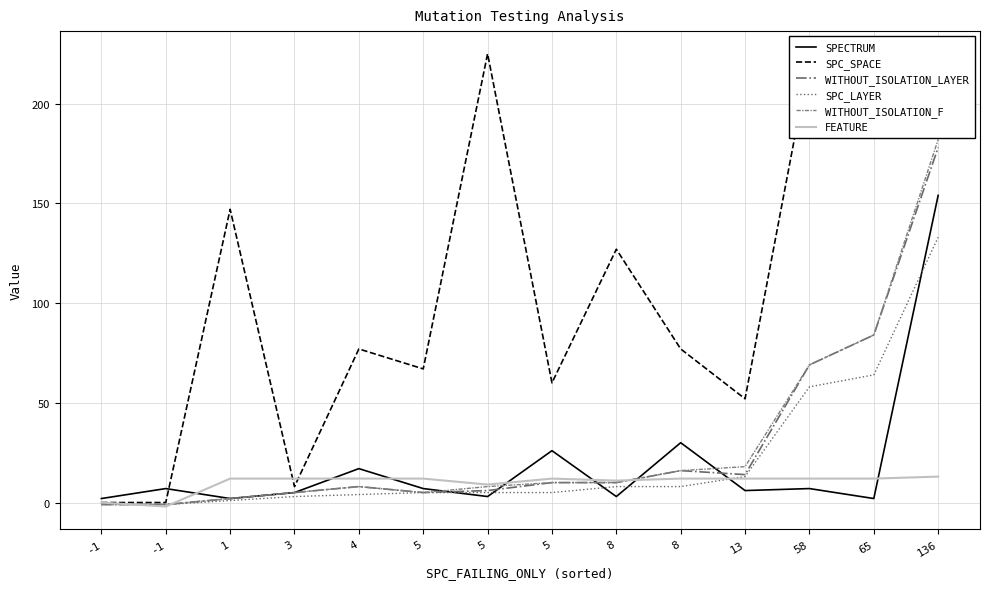

Does the chart display data point markers on the line(s)?

No